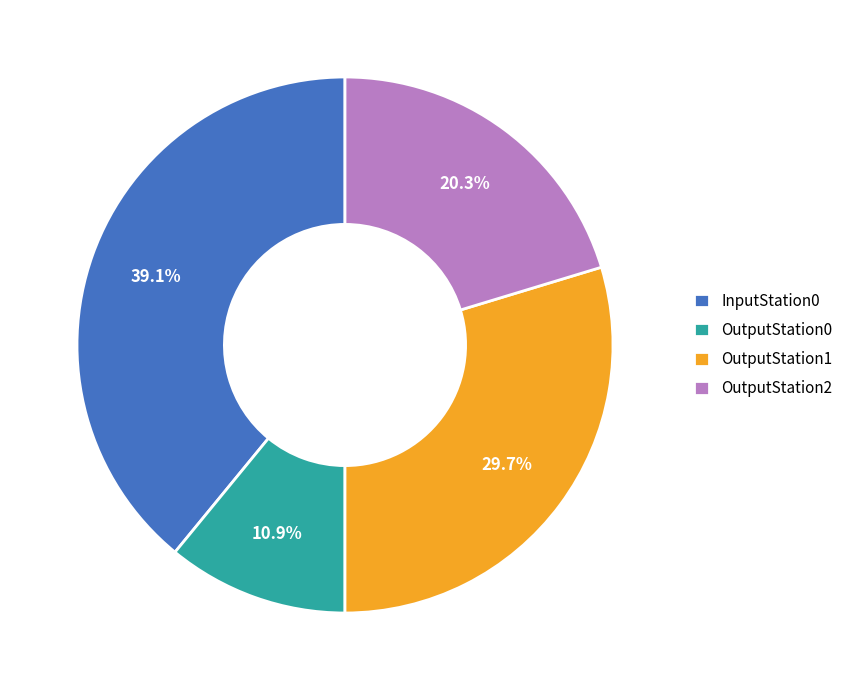

What percentage do OutputStation1 and OutputStation0 together represent?

40.6%